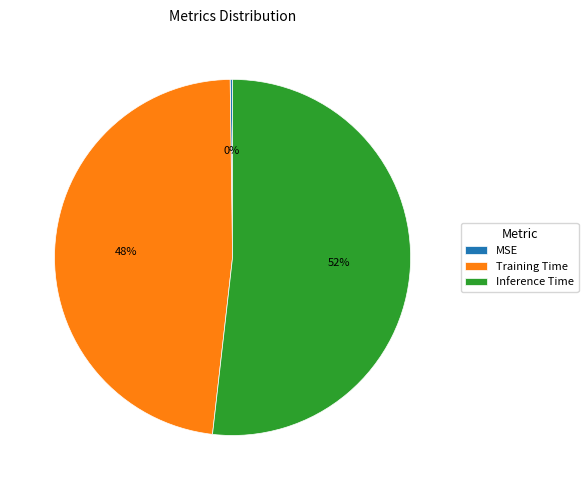

Is the sum of Inference Time and Training Time greater than half?

Yes